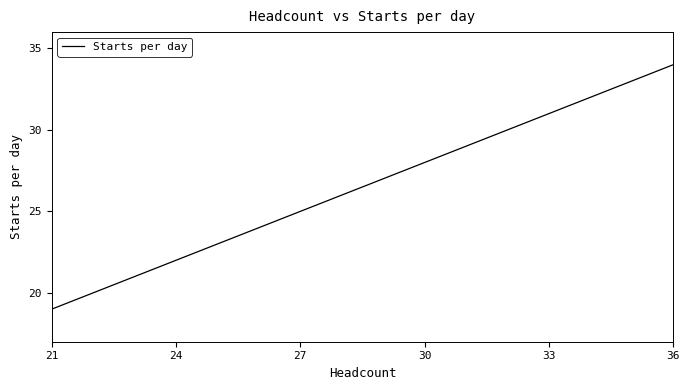

What is the difference between the second highest and second lowest values?

13